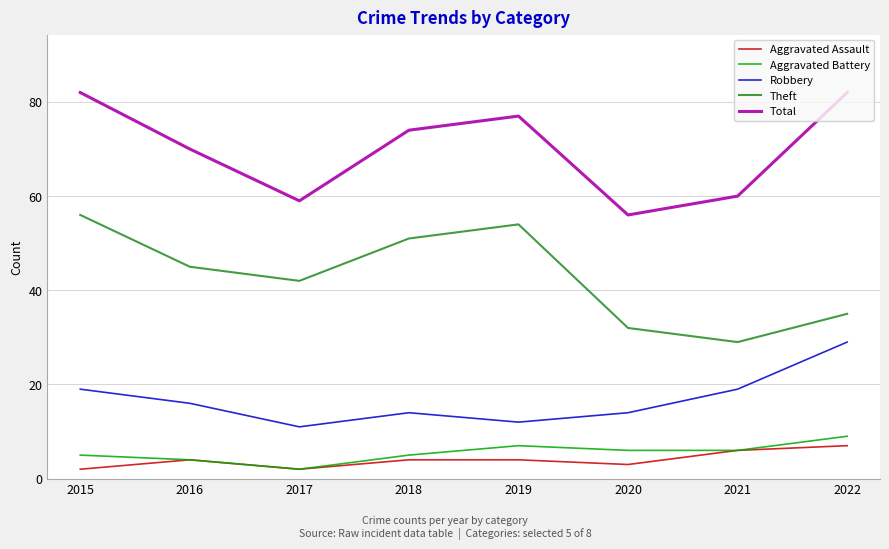

Between 2017 and 2018, which series saw the biggest shift?

Total